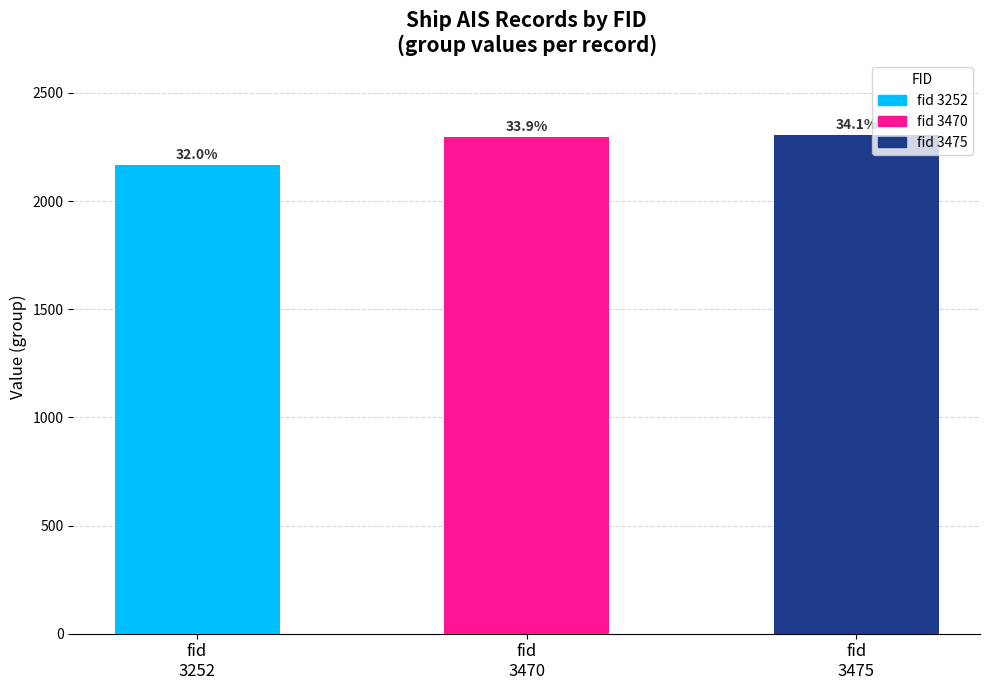

What is the maximum value shown in the chart?

2305